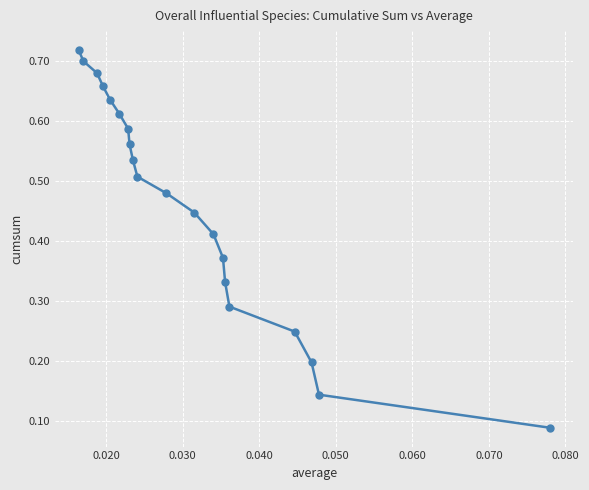

Count the values in the range 0 to 1.

20